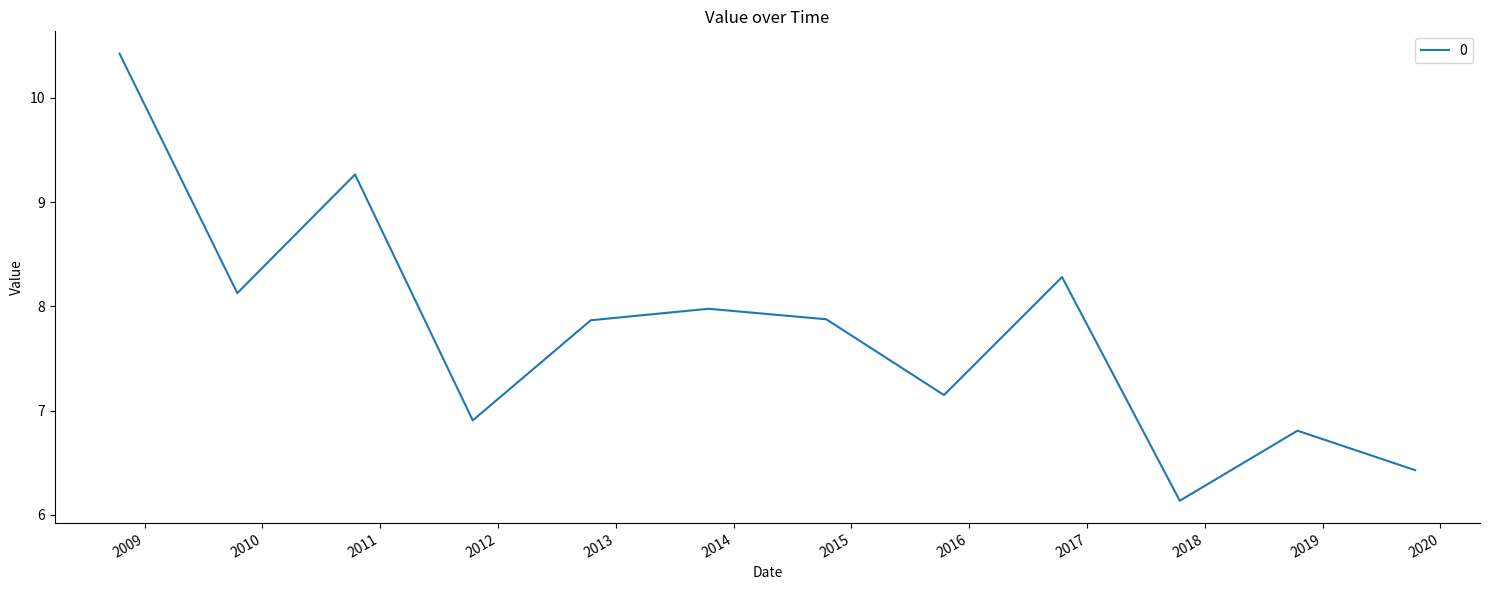

What is the greatest value displayed?

10.4